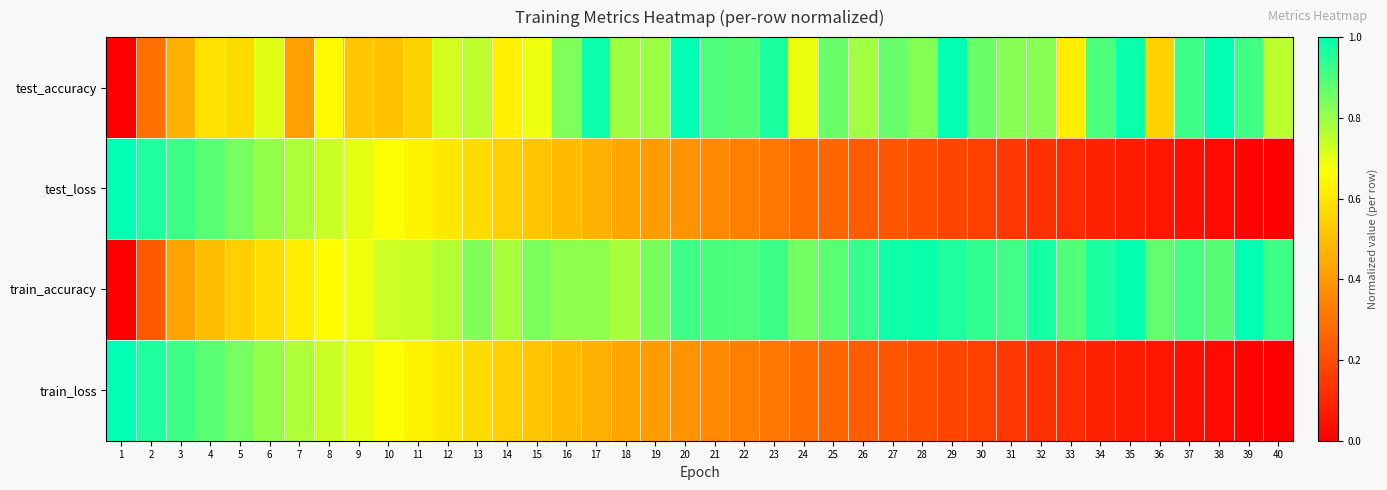

Between 35 and 40, which is larger?

35